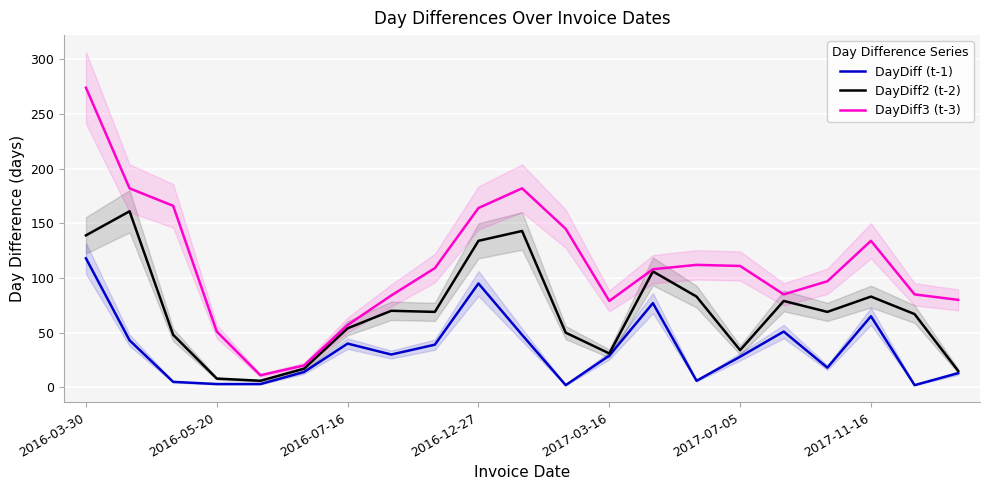

The DayDiff2 (t-2) series shows 140 at 2017-11-16. True or false?

False